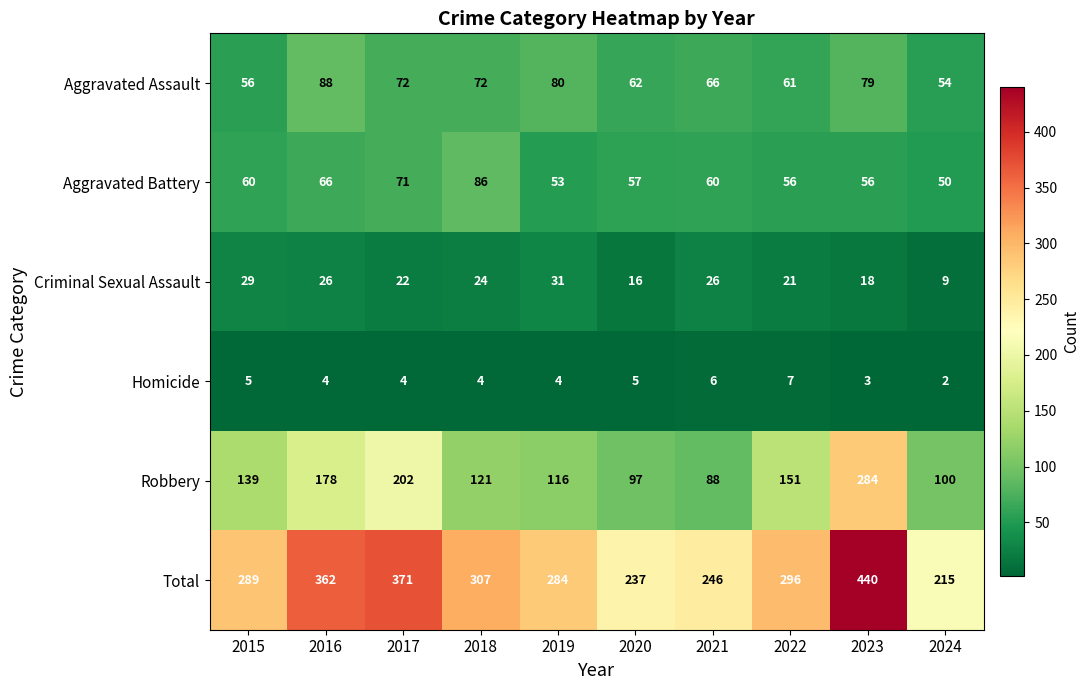

The Homicide series shows 4 at 2016. True or false?

True